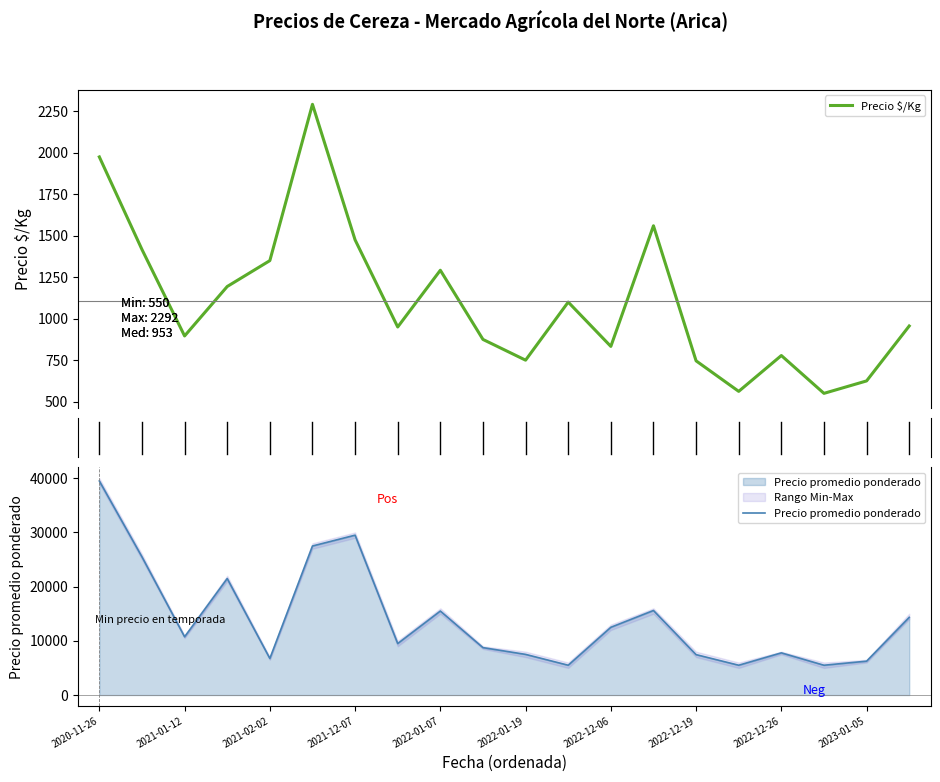

Reading left to right, transcribe all the data shown in this chart.

Precio $/Kg: 1975	1417	896	1194	1350	2292	1475	950	1292	875	750	1100	833	1560	746	562	778	550	625	956
Precio promedio ponderado: 39500	25500	10750	21500	6750	27500	29500	9500	15500	8750	7500	5500	12500	15600	7455	5500	7781	5500	6250	14333